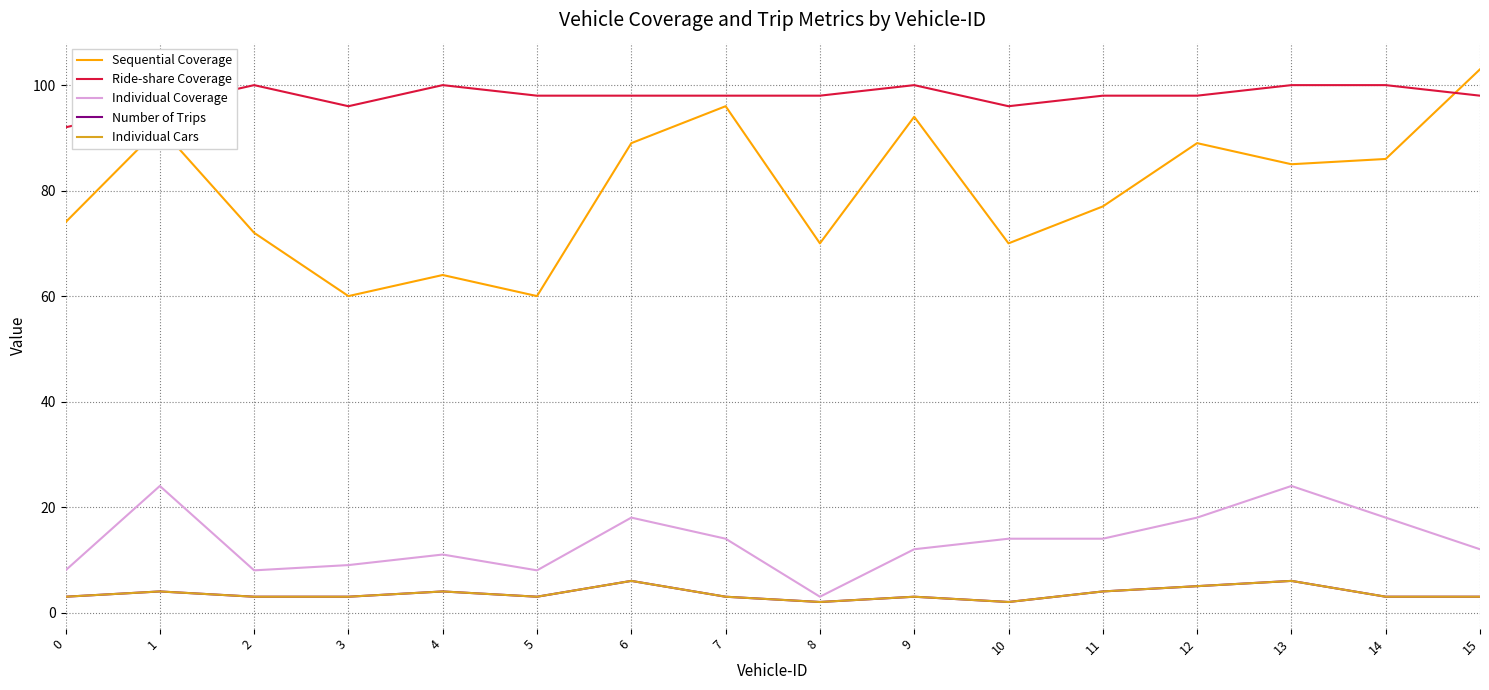

True or false: Individual Cars and Ride-share Coverage cross at least once.

False